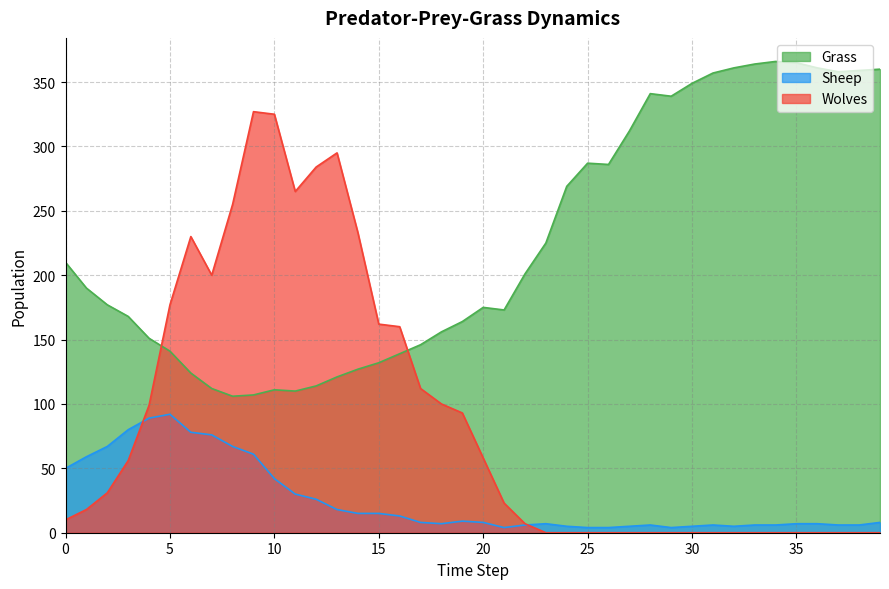

Reading left to right, what are all the values shown in this chart?

Grass: 210	190	177	168	151	141	124	112	106	107	111	110	114	121	127	132	139	146	156	164	175	173	201	225	269	287	286	312	341	339	349	357	361	364	366	365	361	358	359	360
Sheep: 50	59	67	80	89	92	78	76	67	61	42	30	26	18	15	15	13	8	7	9	8	4	6	7	5	4	4	5	6	4	5	6	5	6	6	7	7	6	6	8
Wolves: 10	18	31	56	99	177	230	200	255	327	325	265	284	295	233	162	160	112	100	93	58	23	7	0	0	0	0	0	0	0	0	0	0	0	0	0	0	0	0	0